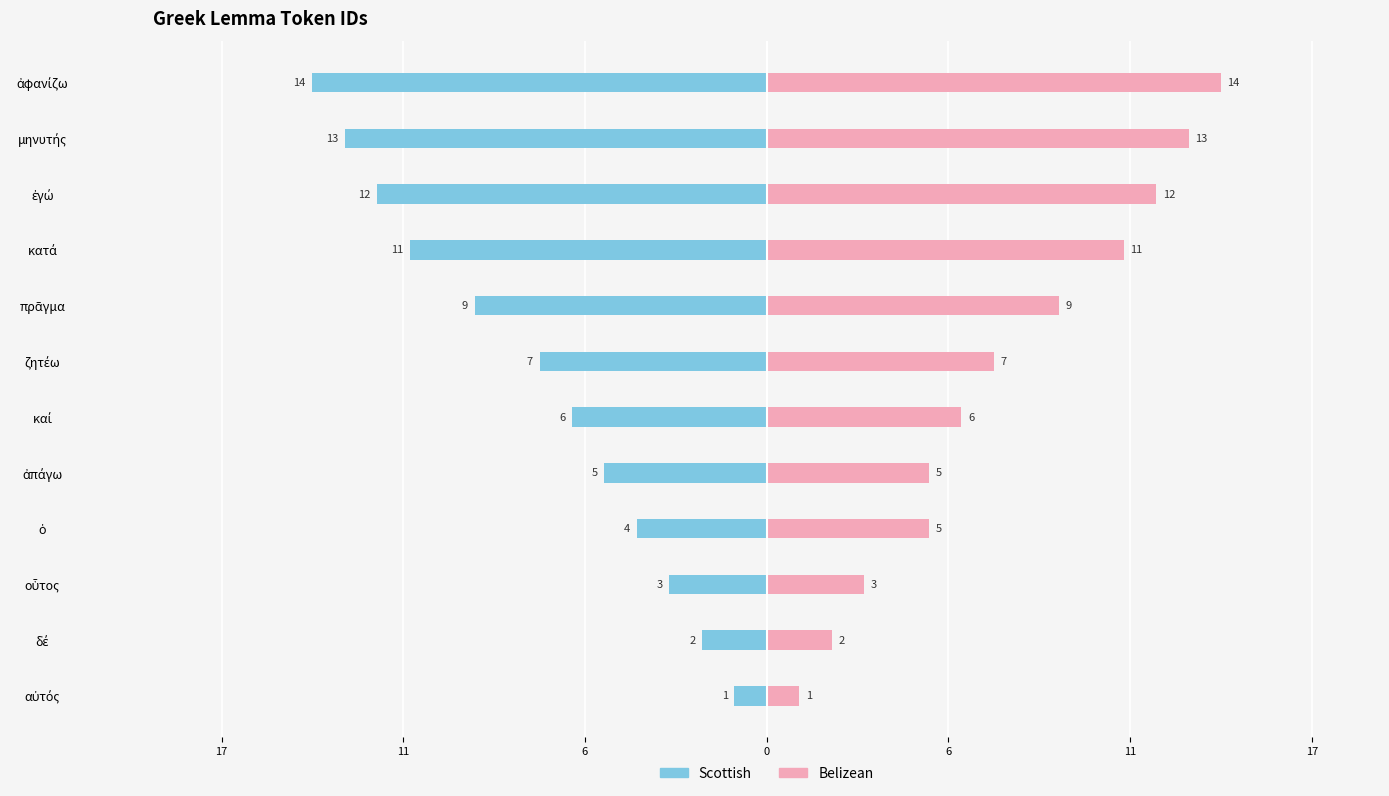

What is the sum of all Scottish values?

-87